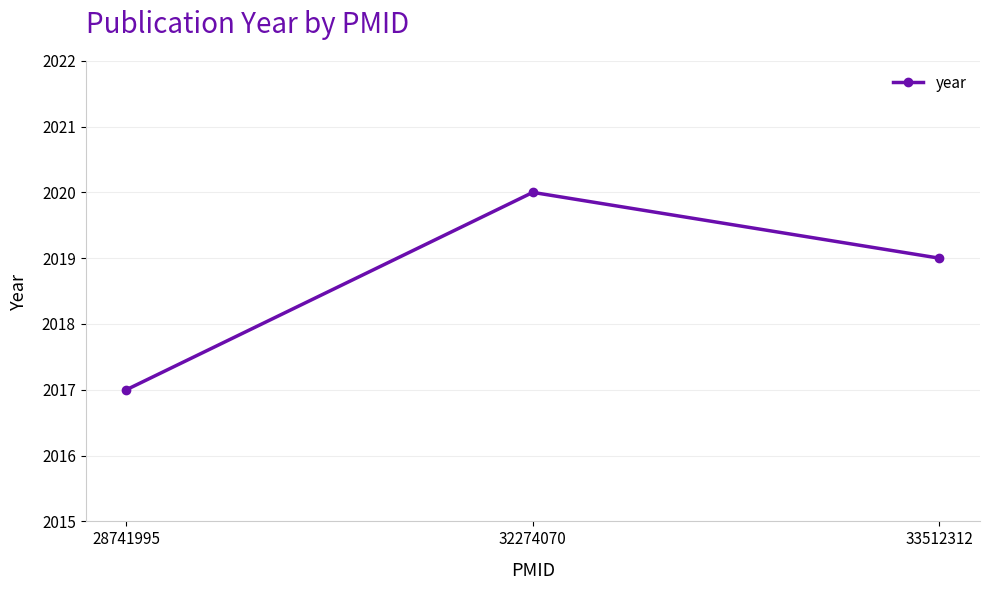

What is the value of the 3rd point from the left?

2019